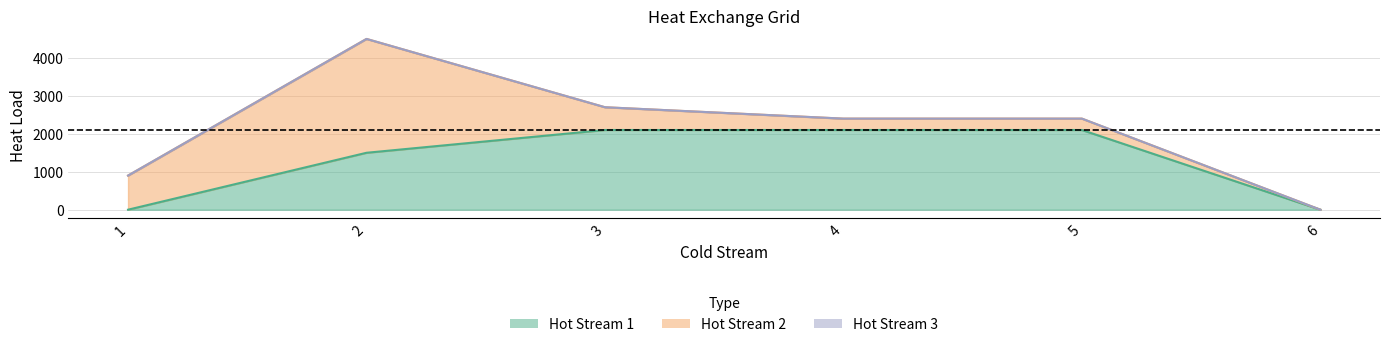

True or false: Hot Stream 1 and Hot Stream 3 cross at least once.

False